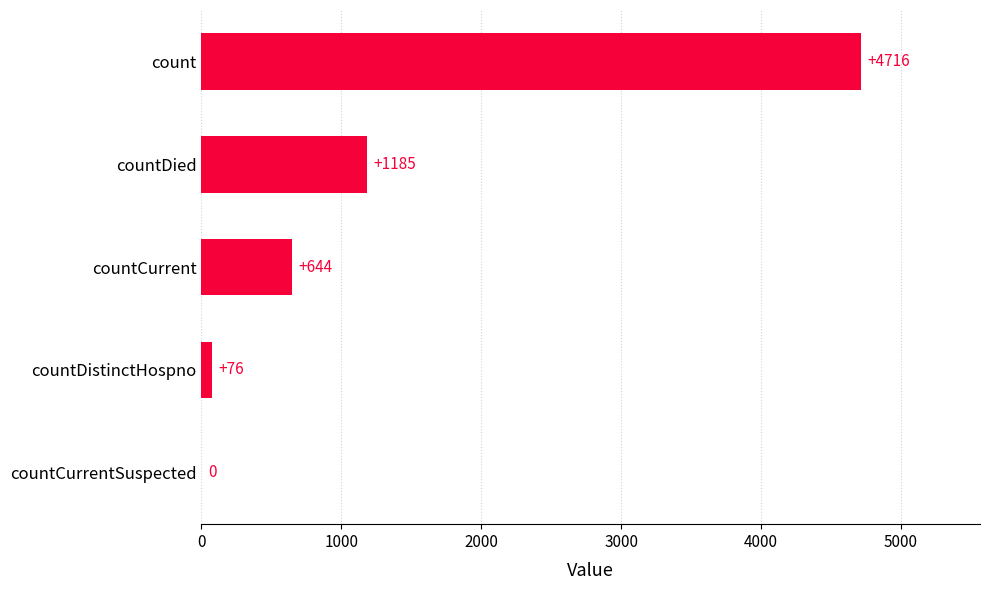

True or false: the data shows 4716 at count.

True